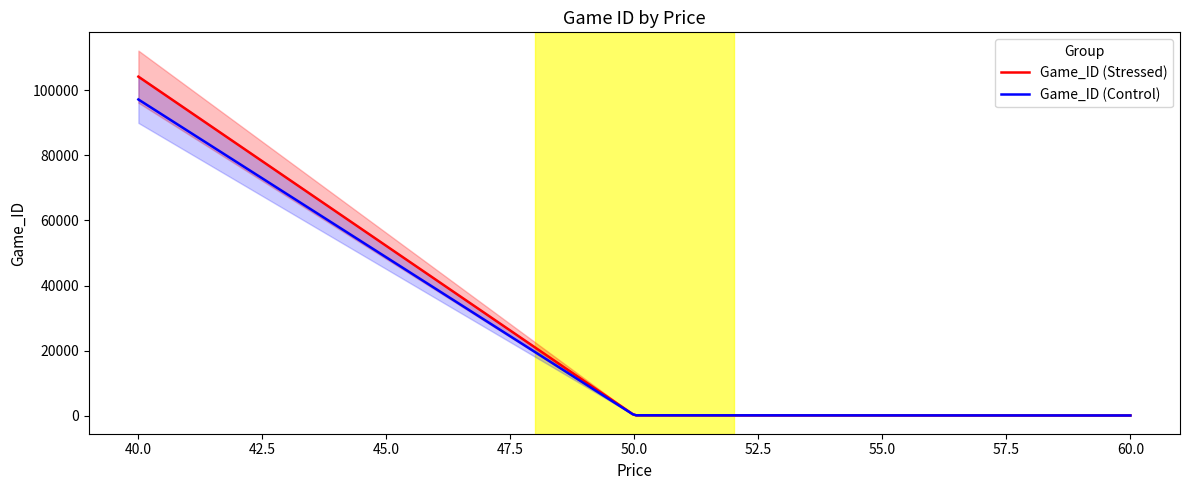

What is the value of the 2nd point from the left?

101